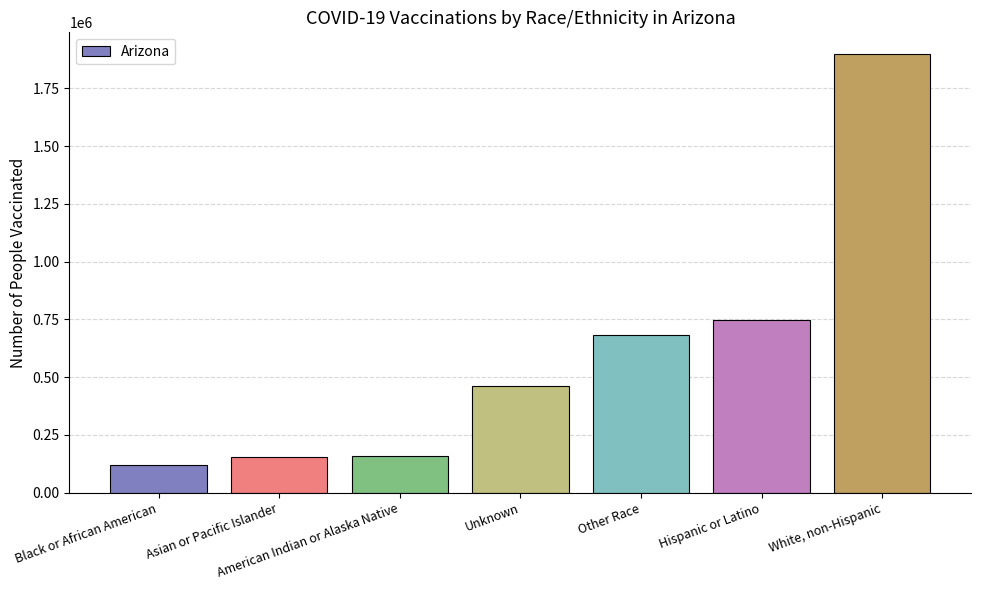

What is the ratio of the value at Black or African American to the value at Asian or Pacific Islander?

0.8